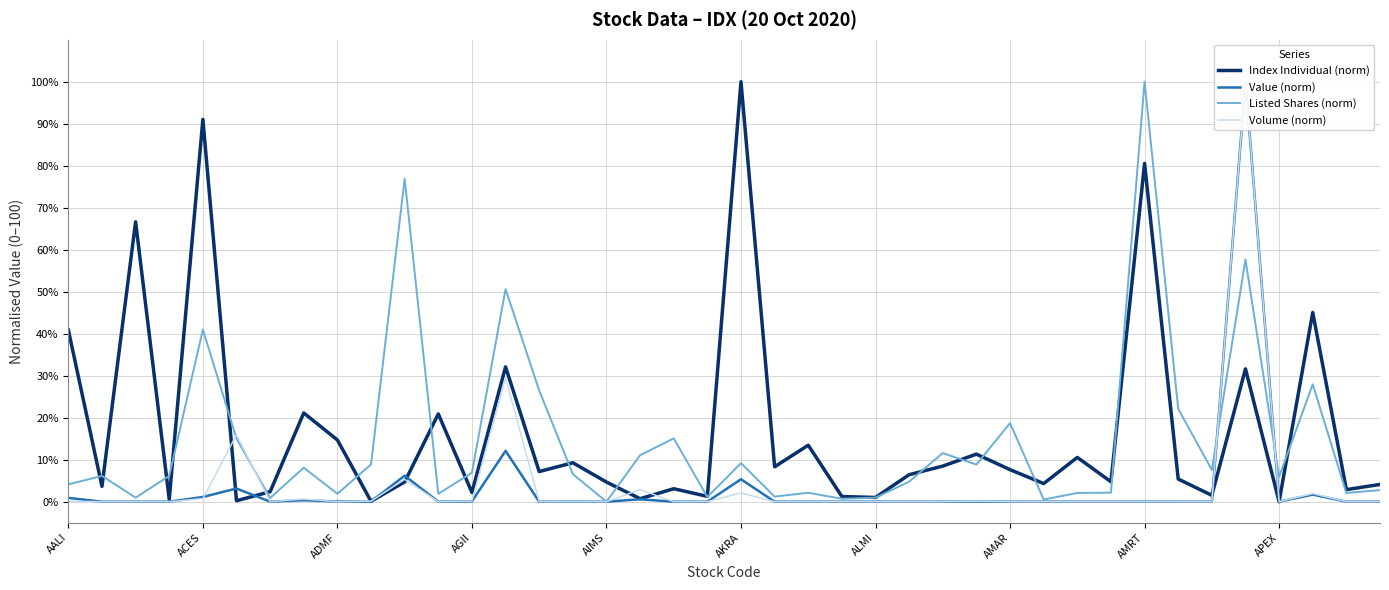

Which category has the highest value in the Index Individual (norm) series?

AKRA